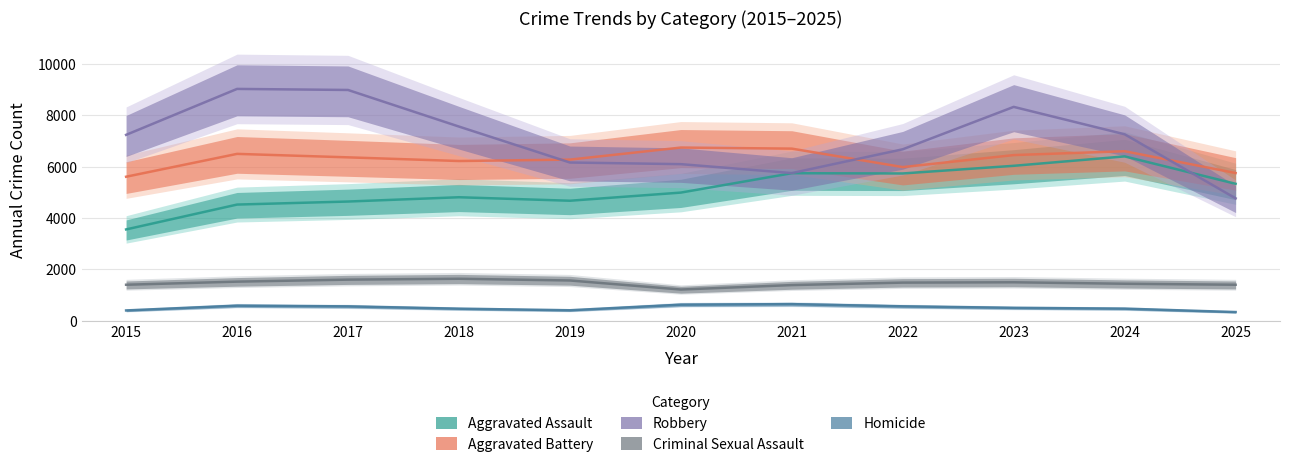

The value of Criminal Sexual Assault at 2018 is 1637. True or false?

True